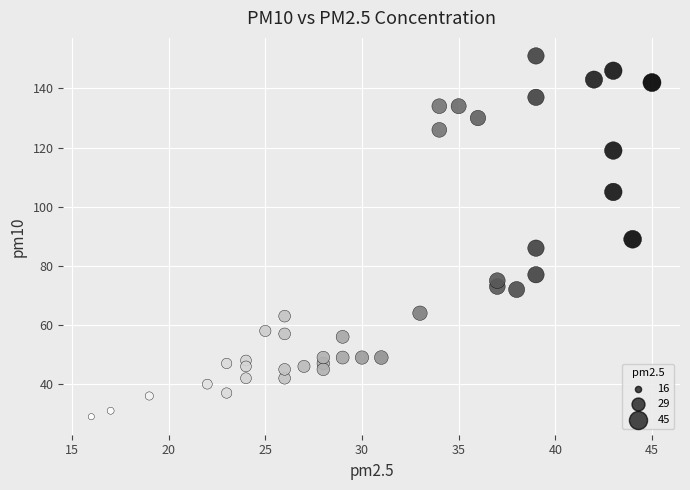

What is the range of X values (max minus min)?

29